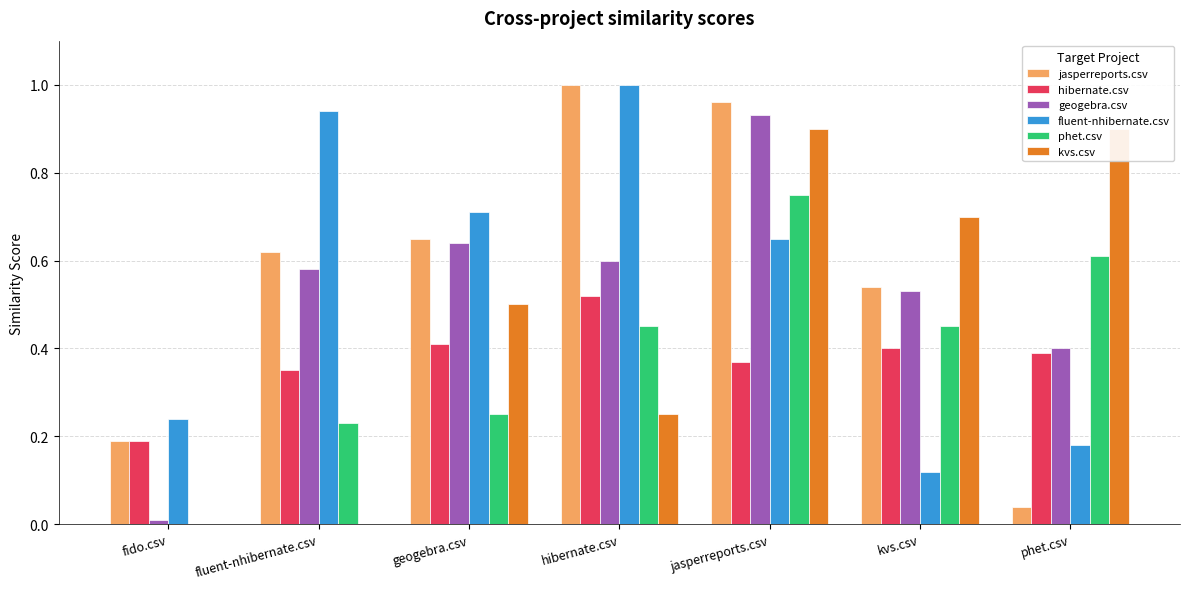

At how many categories does at least one series exceed 0?

7